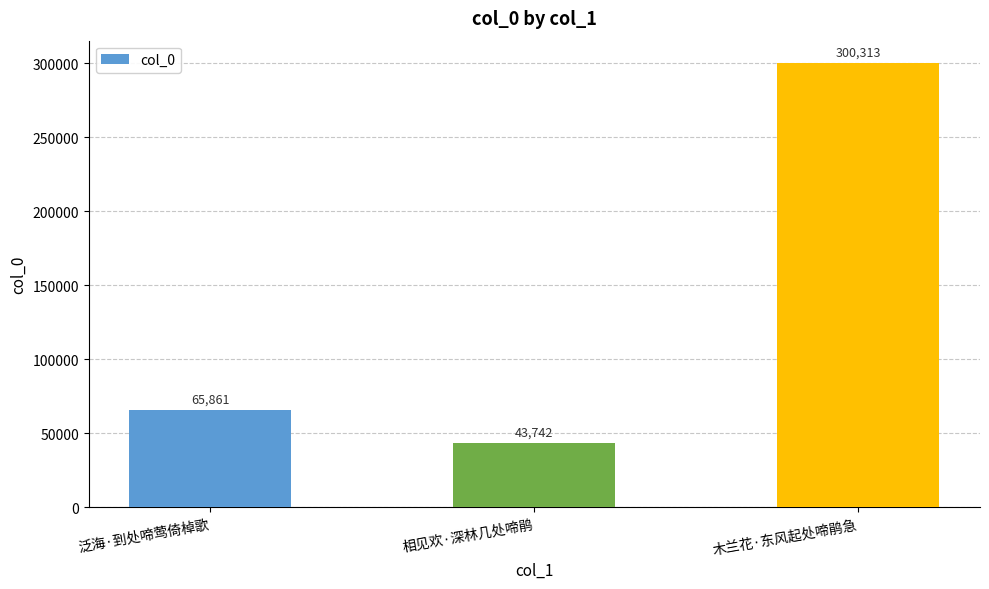

What is the average value?

136639